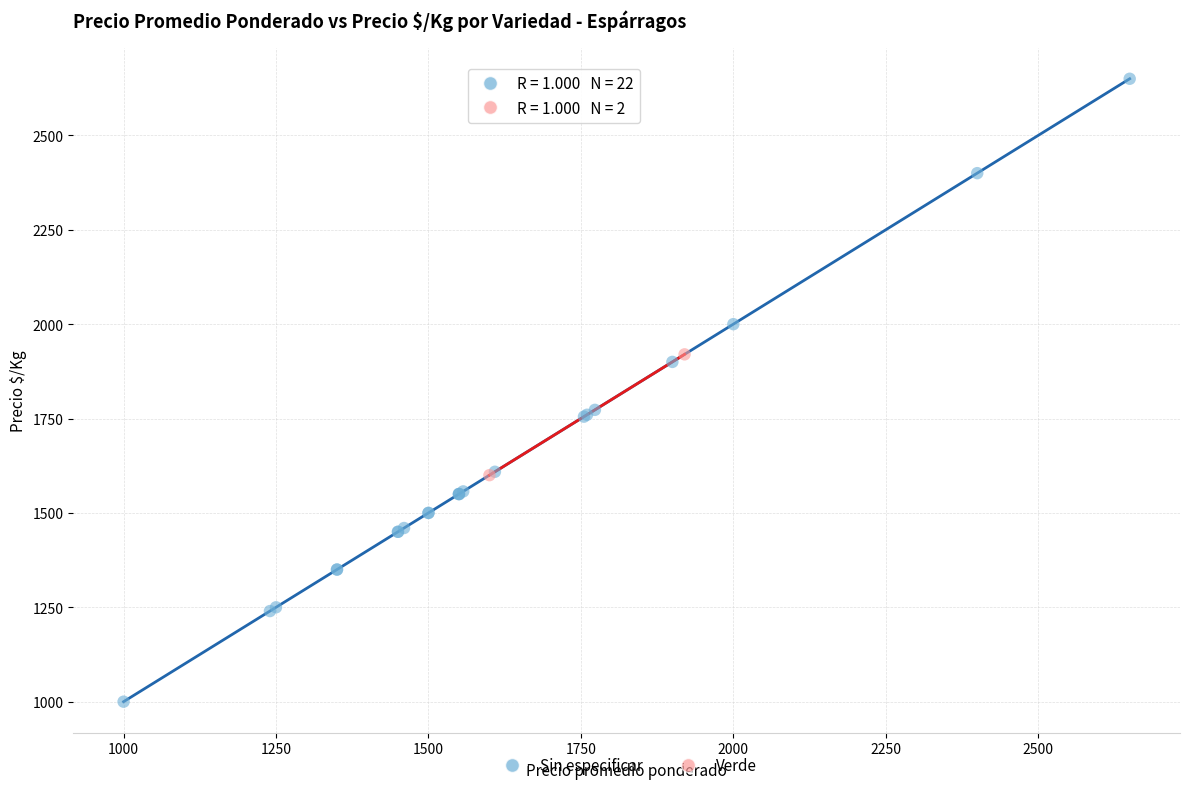

What are all the series names shown in the legend?

Sin especificar, Verde